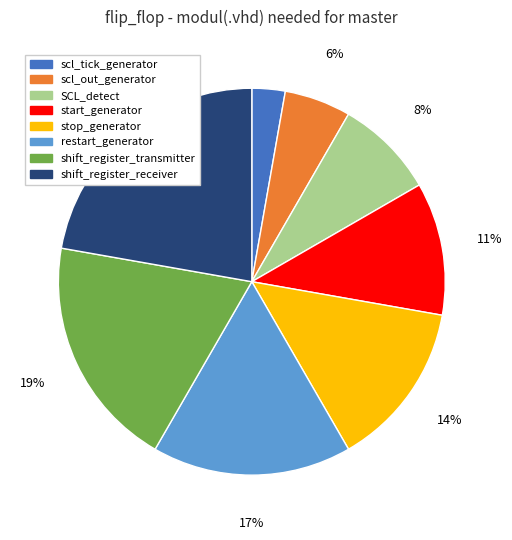

Is the sum of shift_register_transmitter and shift_register_receiver greater than half?

No